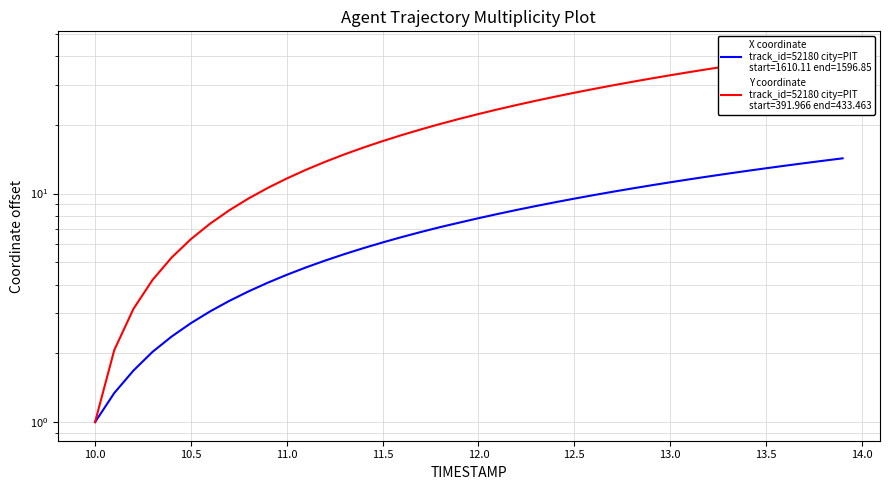

Is it true that Y equals 1.1 at 10.0?

False